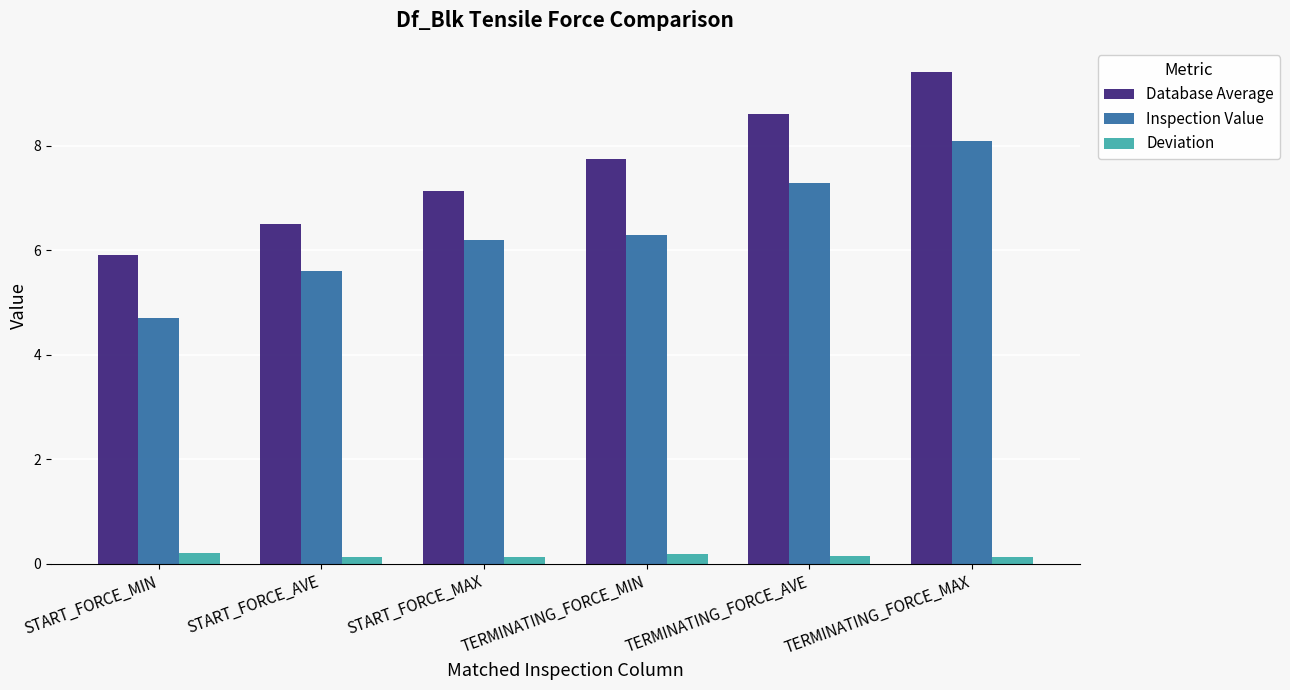

How many values in the Inspection Value series are below 6?

2